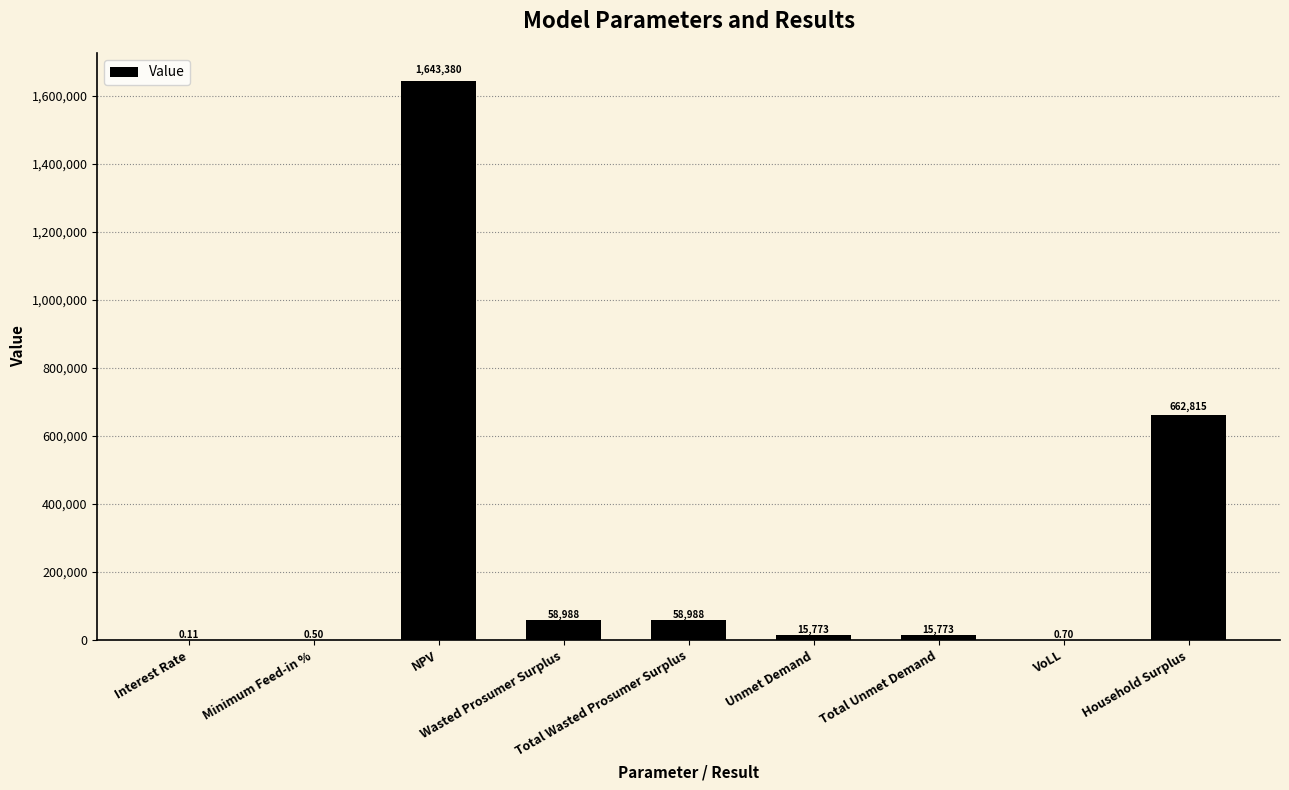

Count the number of data series in this chart.

1